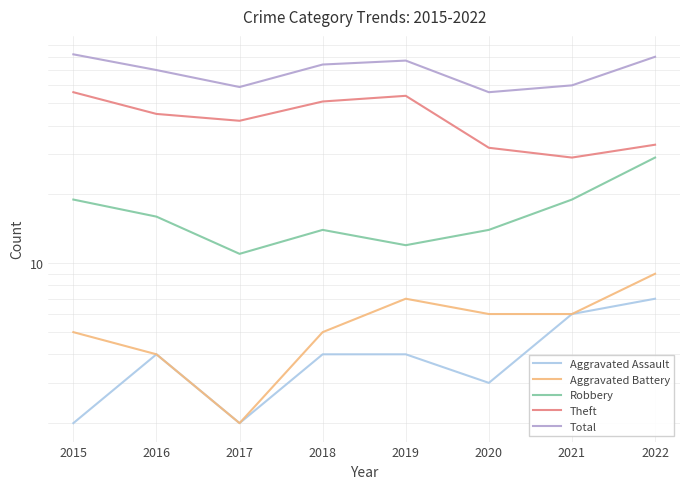

What is the value of the Robbery point at the 7th from the left?

19